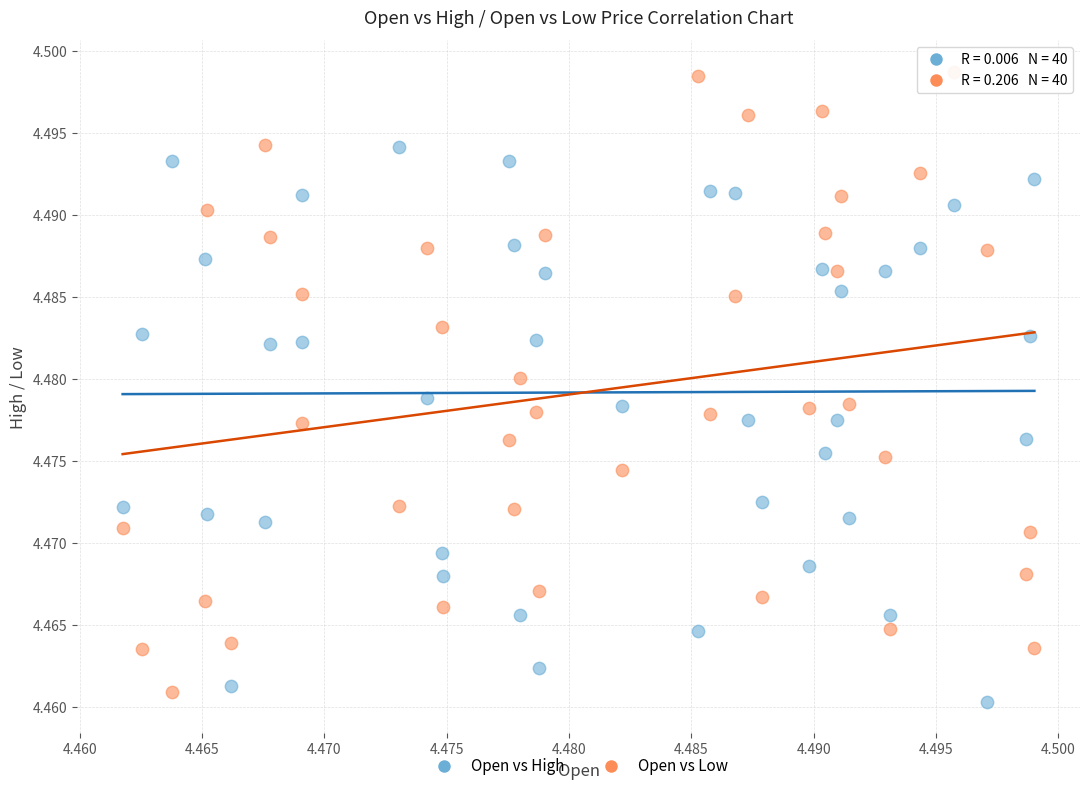

Which series contains the lowest Y value?

Open vs High